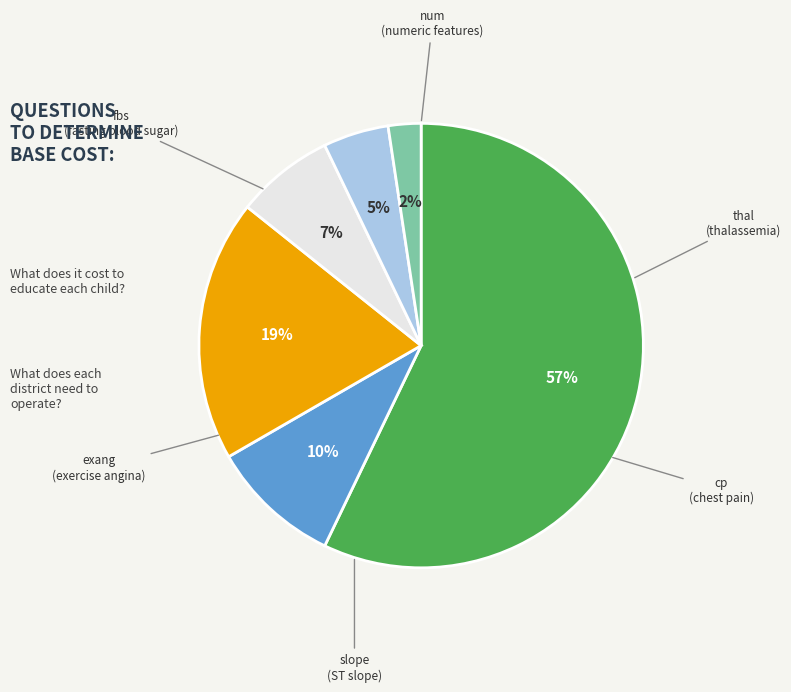

To the nearest percent, what is the average slice percentage?

17%